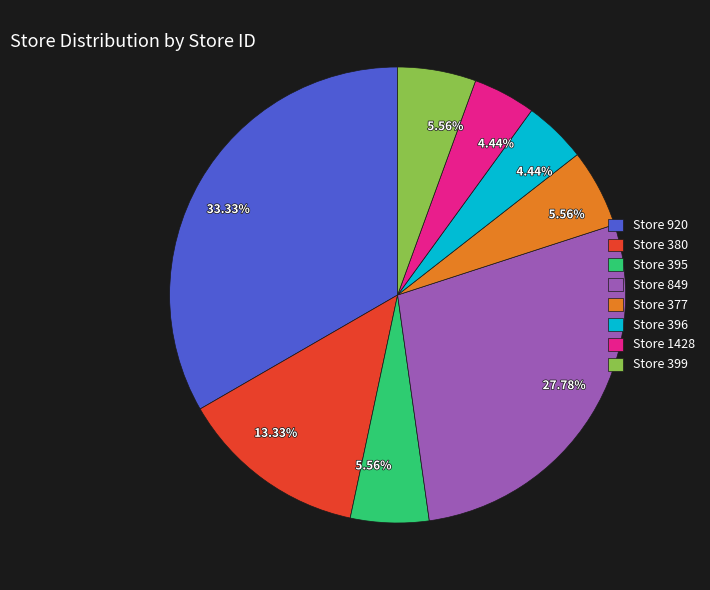

Do Store 920 and Store 849 together represent more than half of the pie?

Yes